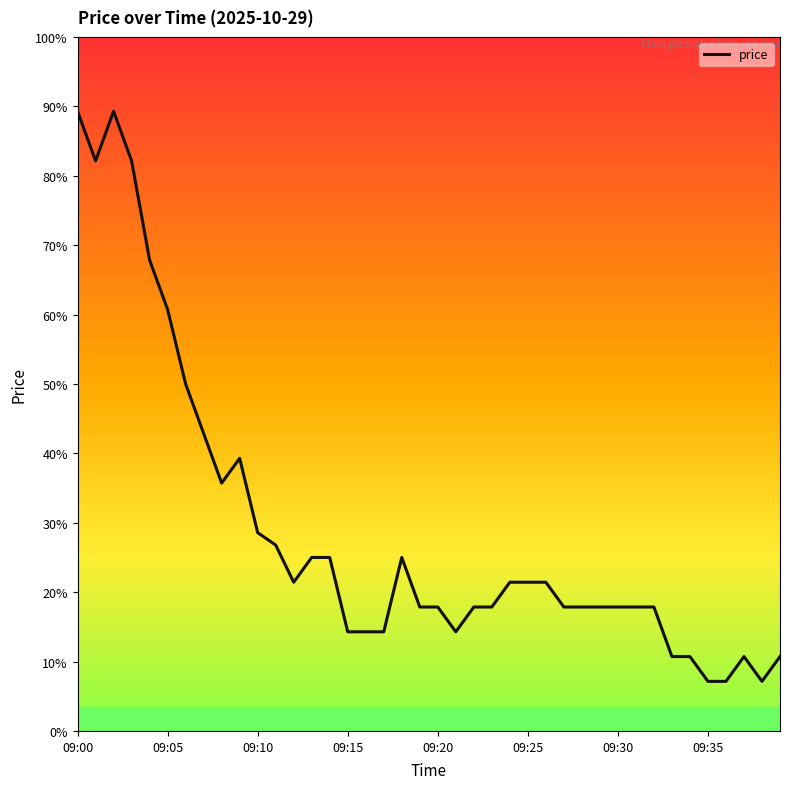

Does the chart display data point markers on the line(s)?

No